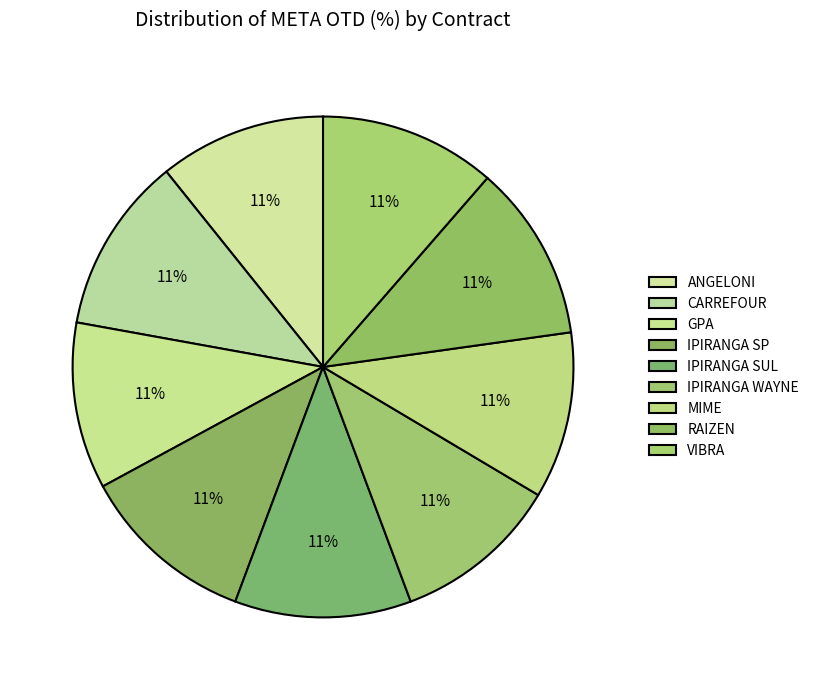

Is there a majority slice in this chart?

No